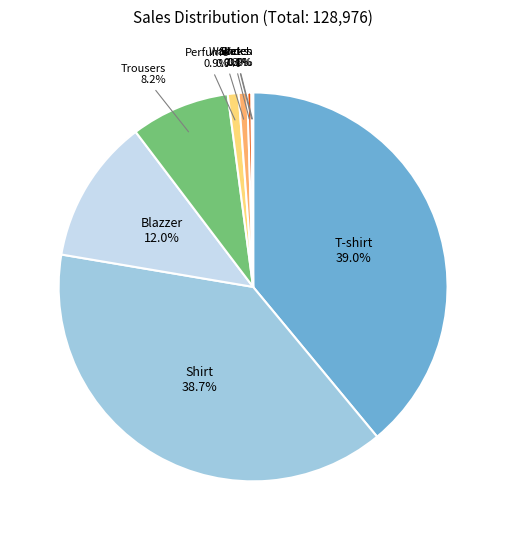

Is it true that Blazzer is 24% of the pie?

False